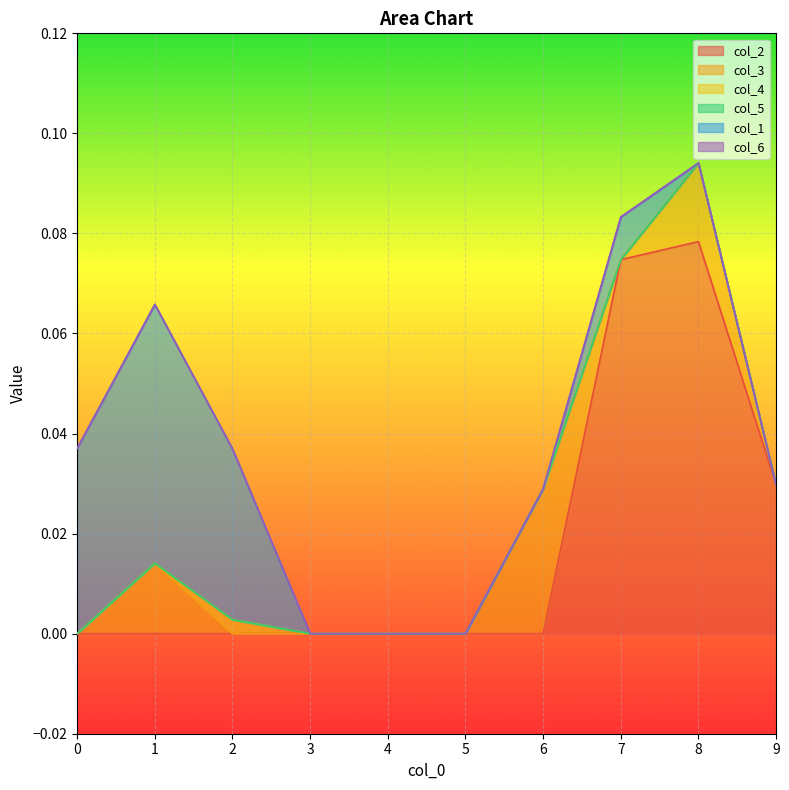

What is the maximum value for col_1?

0.1